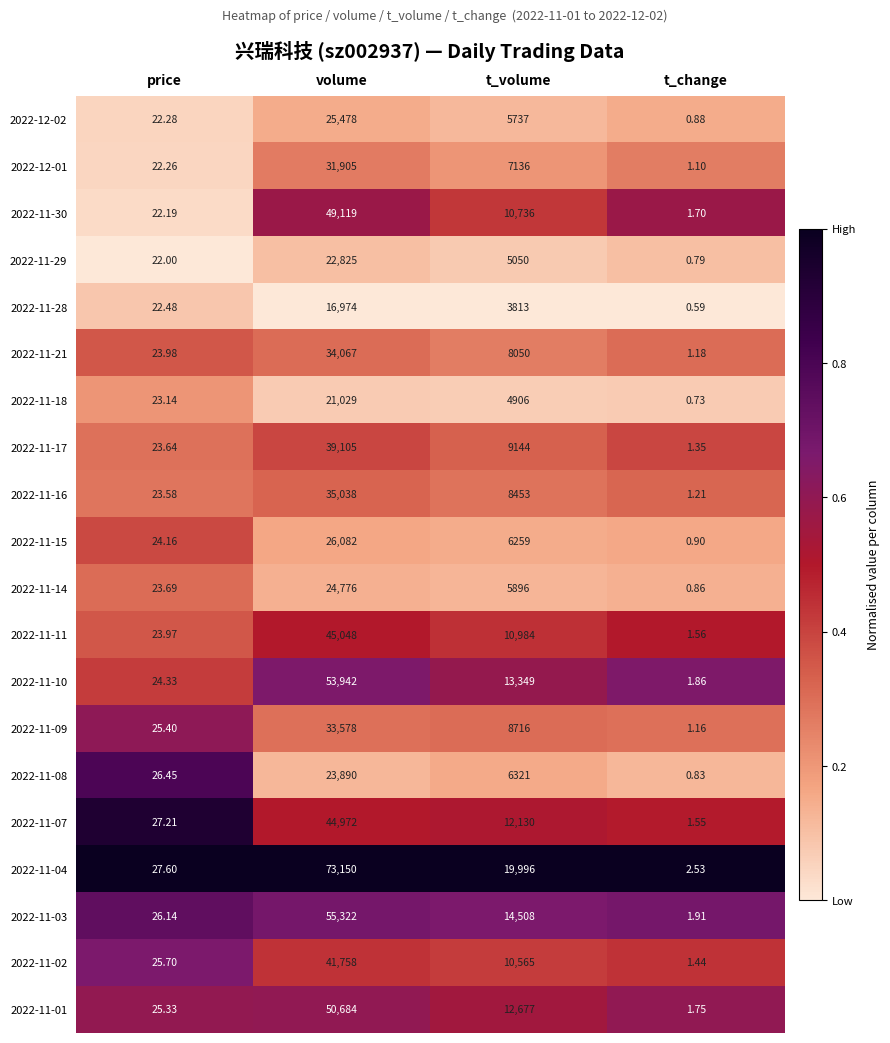

Which series has the largest total across all categories?

2022-11-04